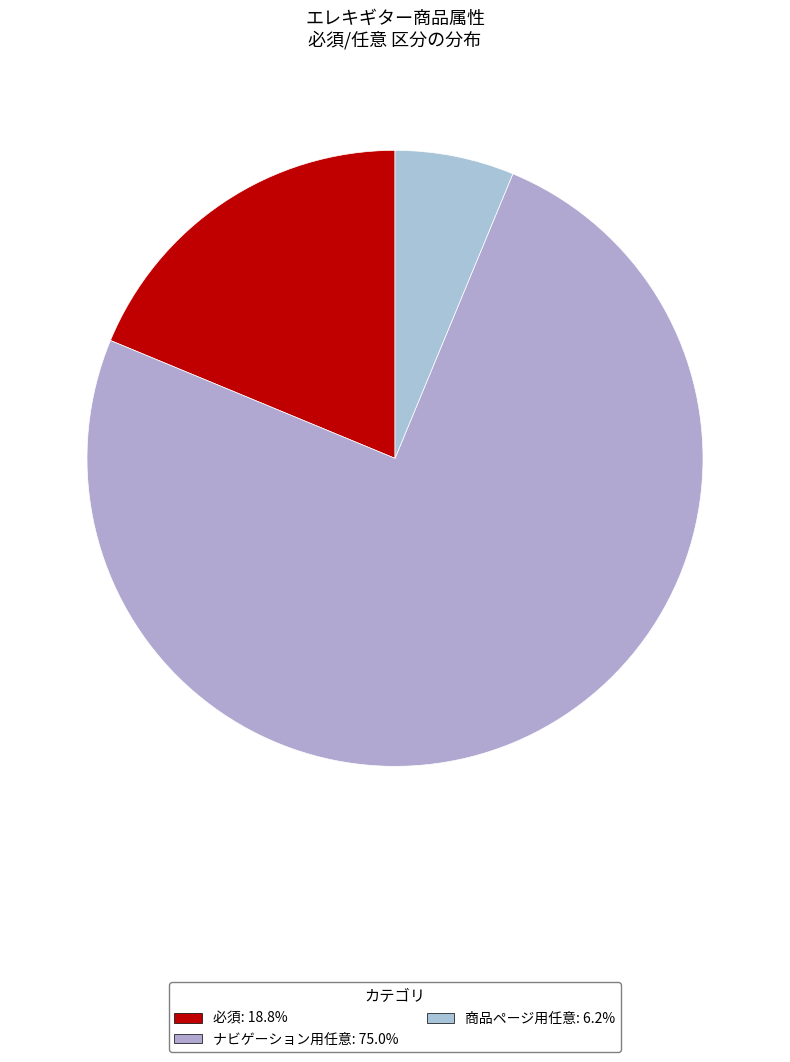

Rank the categories by value from lowest to highest.

商品ページ用任意, 必須, ナビゲーション用任意